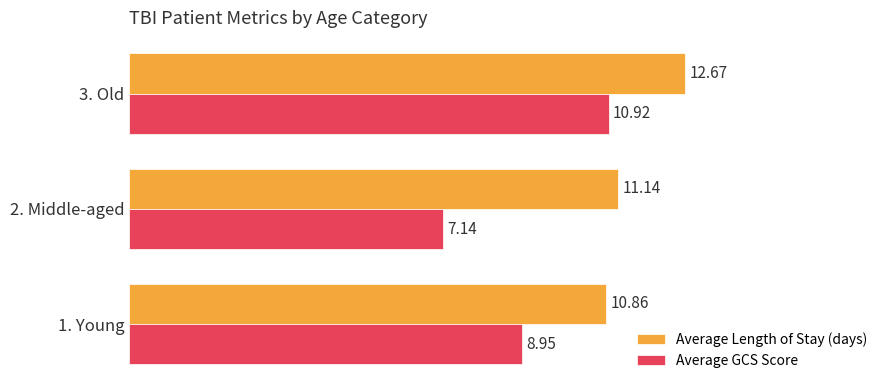

What is the total value across all series at 2. Middle-aged?

18.3